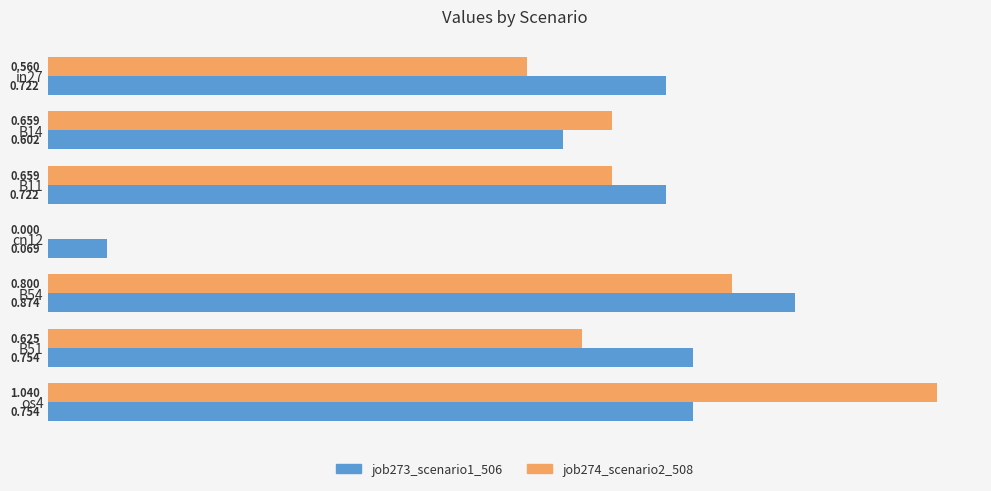

Is the value of job273_scenario1_506 at cn12 greater than the value of job274_scenario2_508 at B54?

No